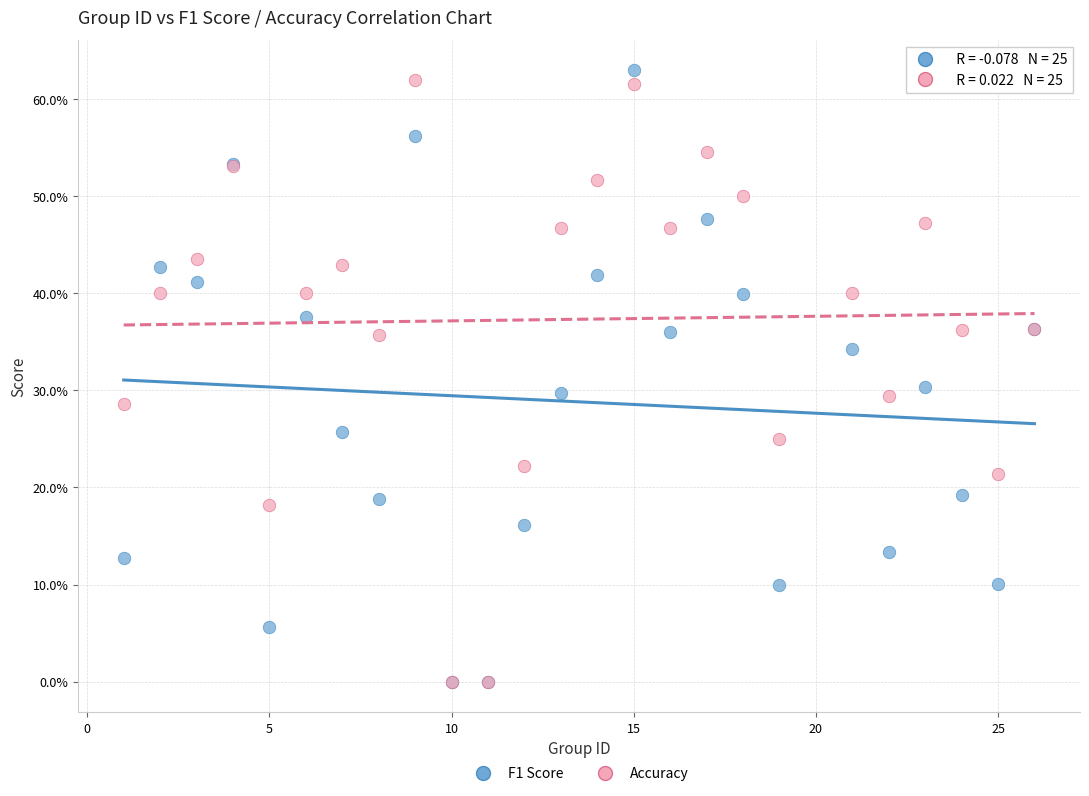

What are all the series names shown in the legend?

F1 Score, Accuracy